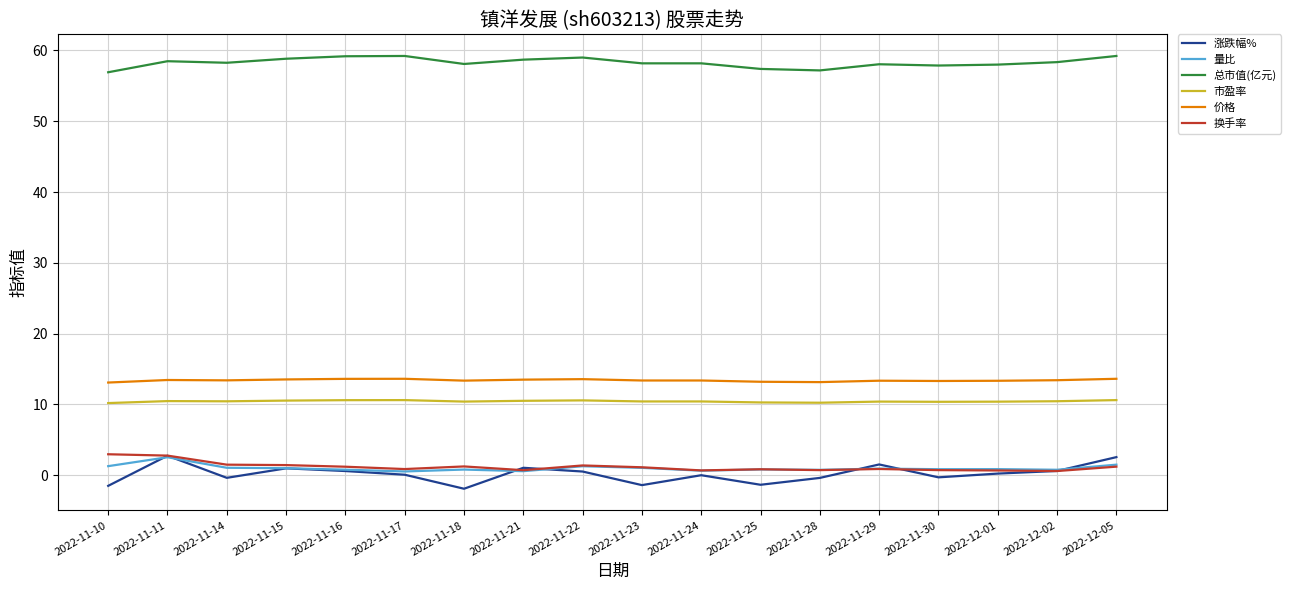

What are all the series names shown in the legend?

涨跌幅%, 量比, 总市值(亿元), 市盈率, 价格, 换手率